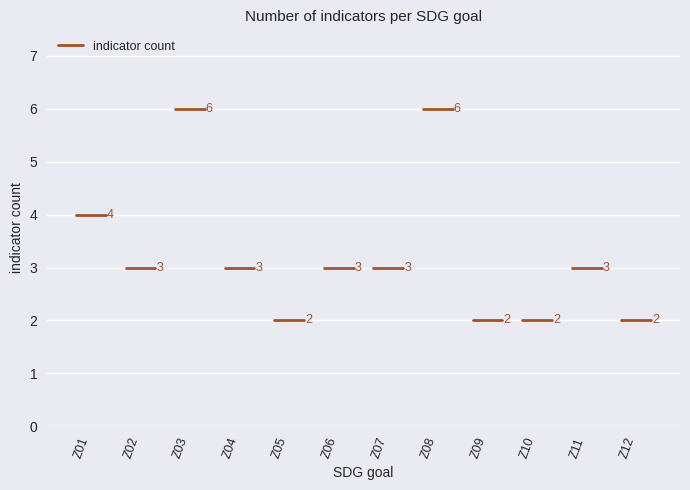

What is the difference between the maximum and minimum values?

4